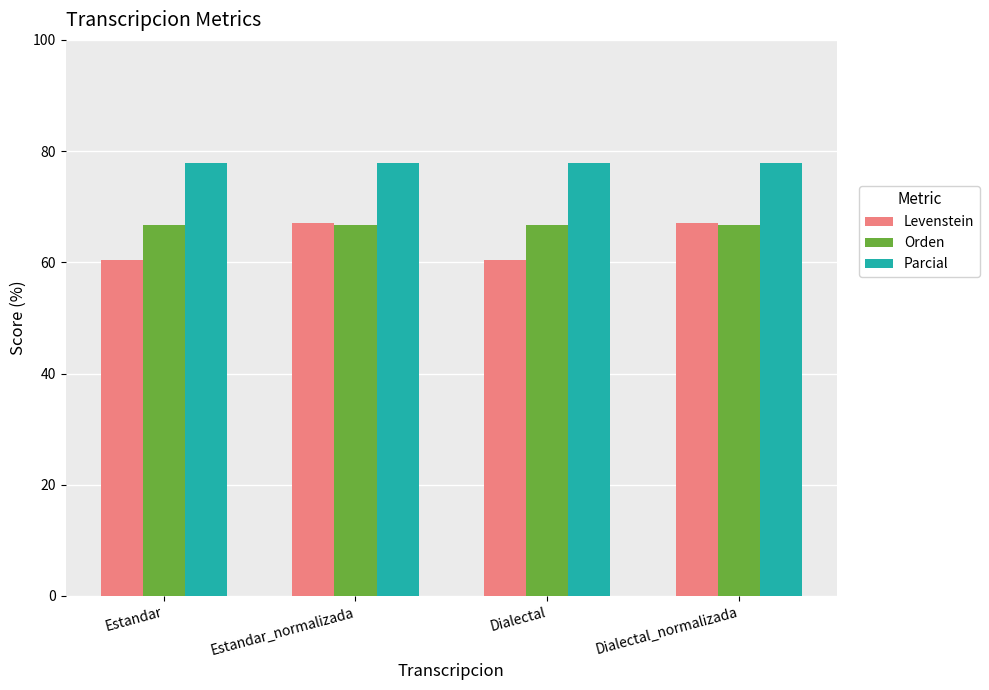

What is the label of the 1st bar from the right?

Dialectal_normalizada